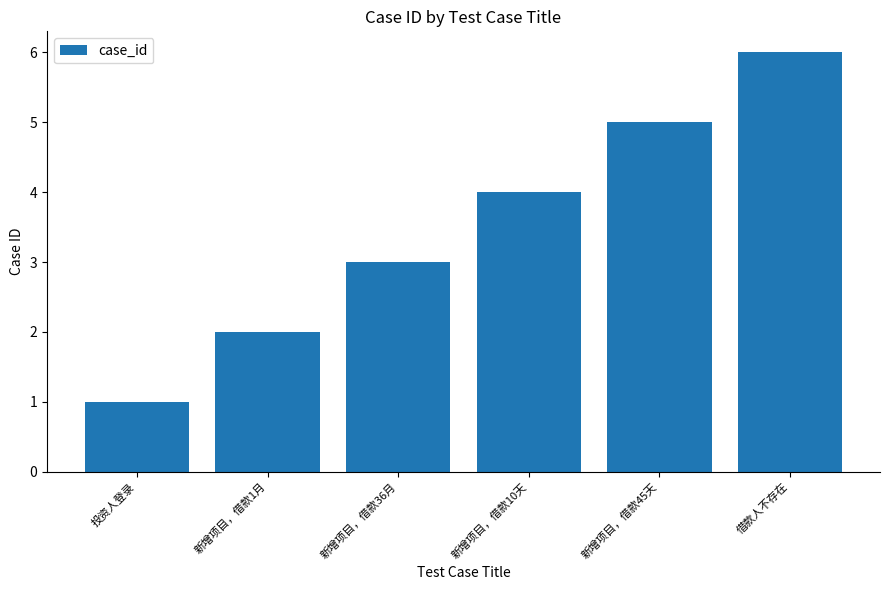

Reading right to left, list all the values displayed in this chart.

6	5	4	3	2	1